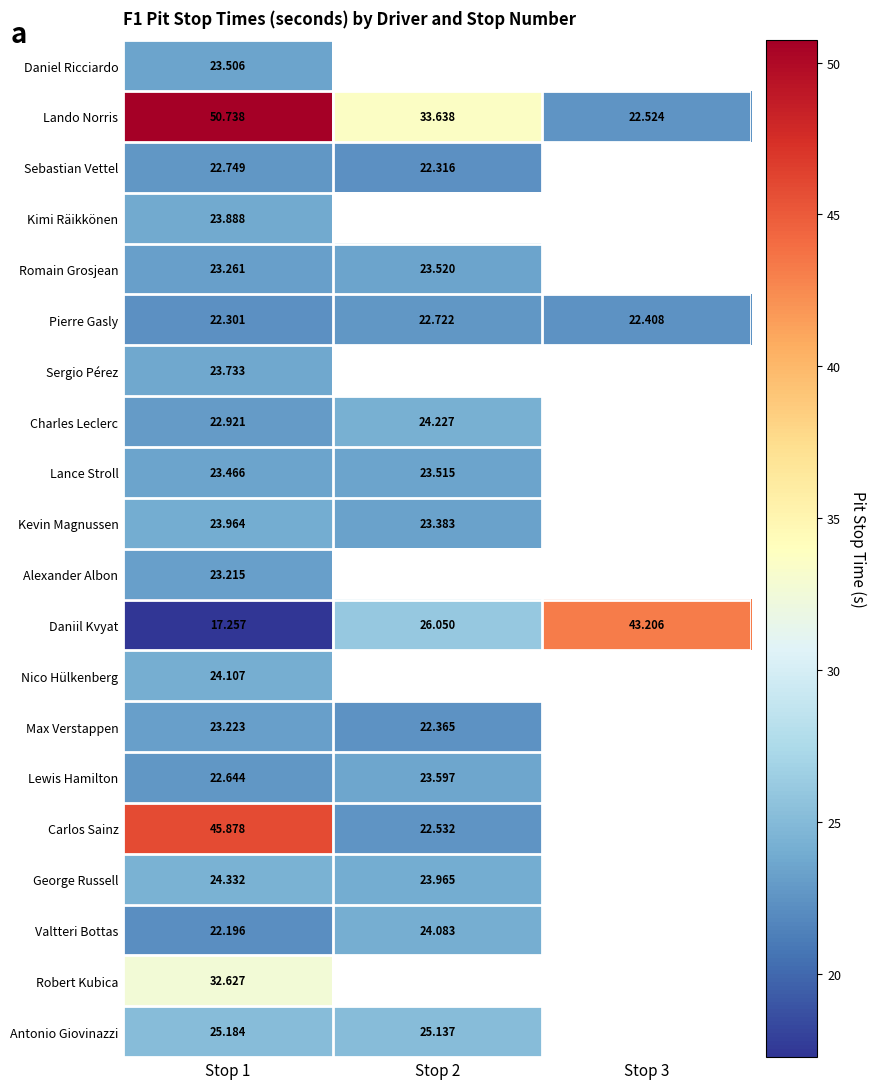

At Stop 1, list the series in order from largest to smallest.

Lando Norris, Carlos Sainz, Robert Kubica, Antonio Giovinazzi, George Russell, Nico Hülkenberg, Kevin Magnussen, Kimi Räikkönen, Sergio Pérez, Daniel Ricciardo, Lance Stroll, Romain Grosjean, Max Verstappen, Alexander Albon, Charles Leclerc, Sebastian Vettel, Lewis Hamilton, Pierre Gasly, Valtteri Bottas, Daniil Kvyat